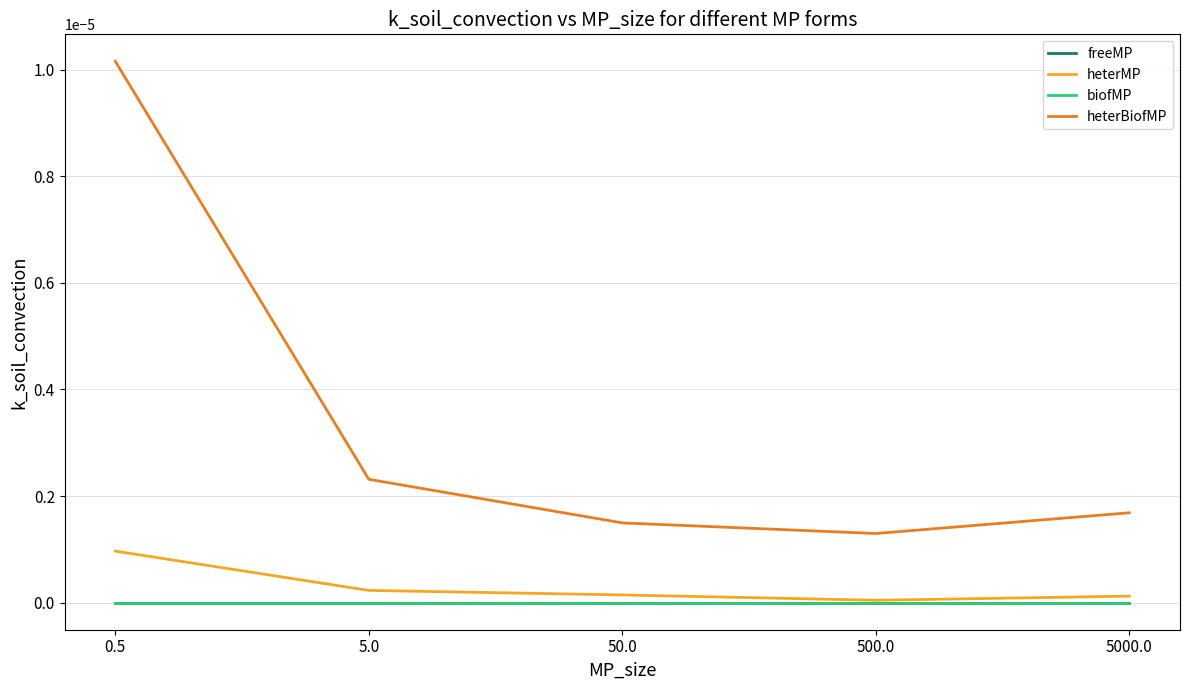

What position from the right is 500.0?

2